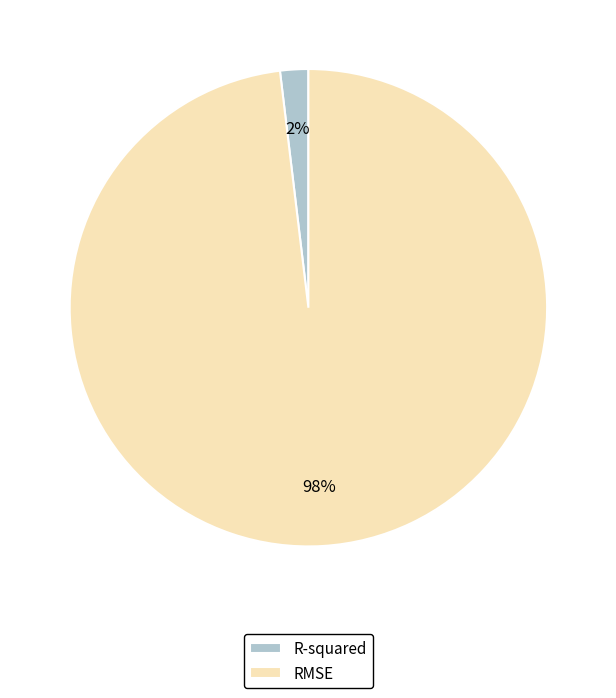

To the nearest percent, what is the difference between the RMSE and R-squared slice percentages?

96%